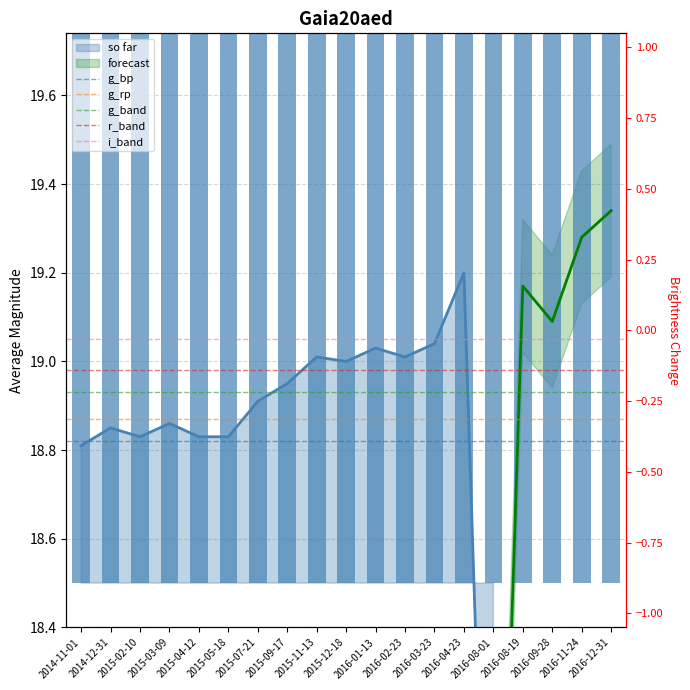

What is the label of the 1st bar from the right?

2014-12-31